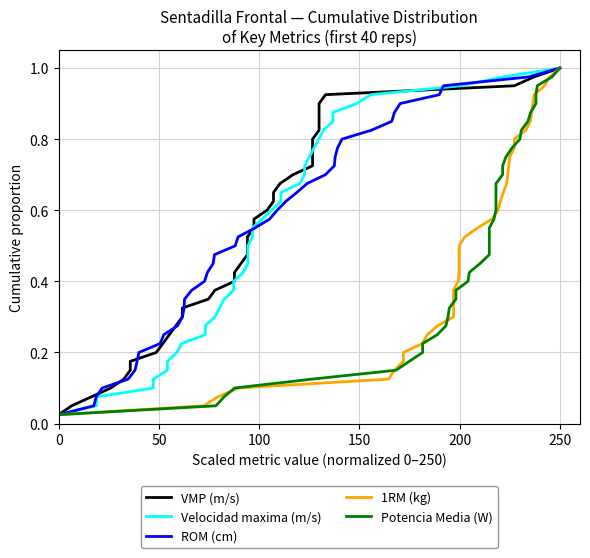

At which label does ROM (cm) reach its peak?

250